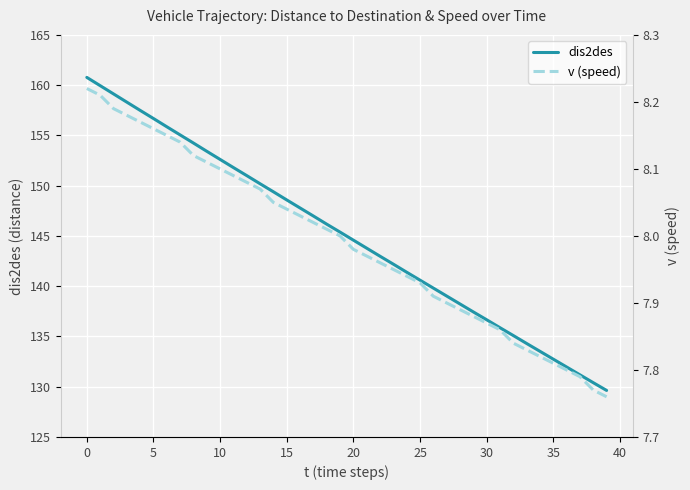

What is the maximum value for dis2des?

160.8